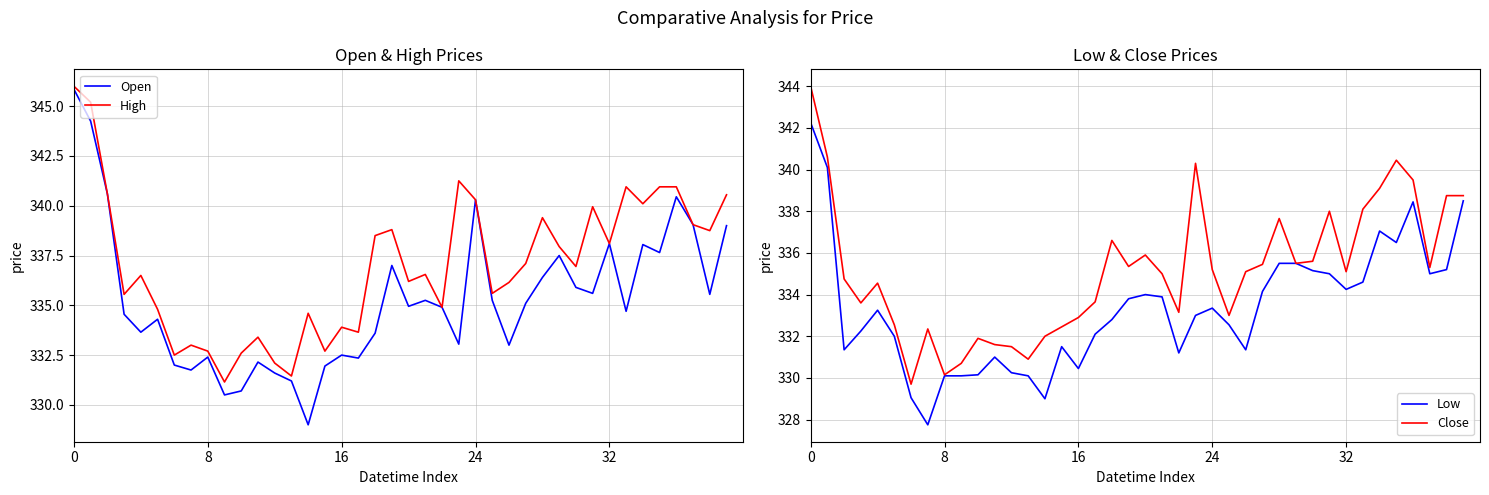

What is the spread (max minus min) of values at 13?

1.3